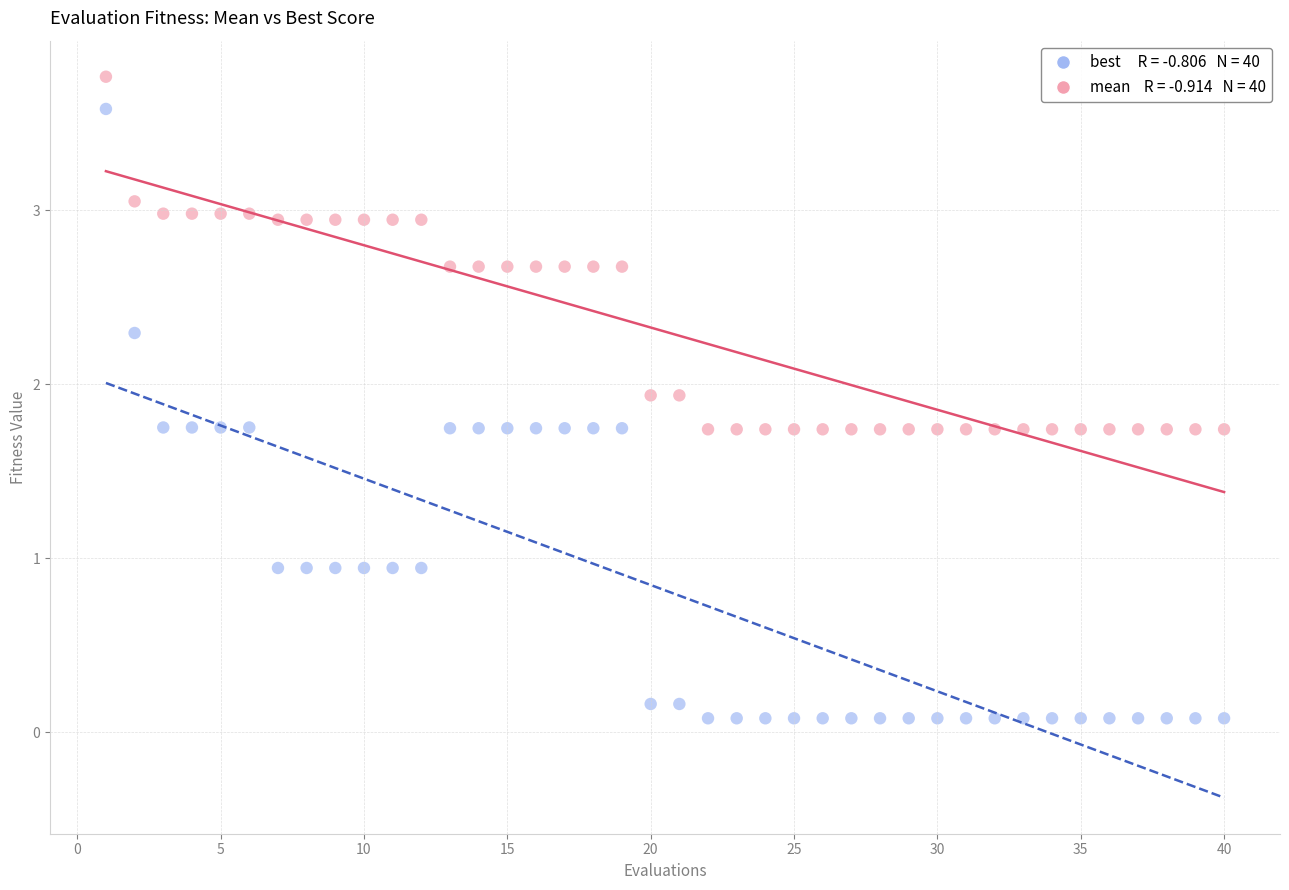

Across all data points, what is the range of Y values (max minus min)?

3.7